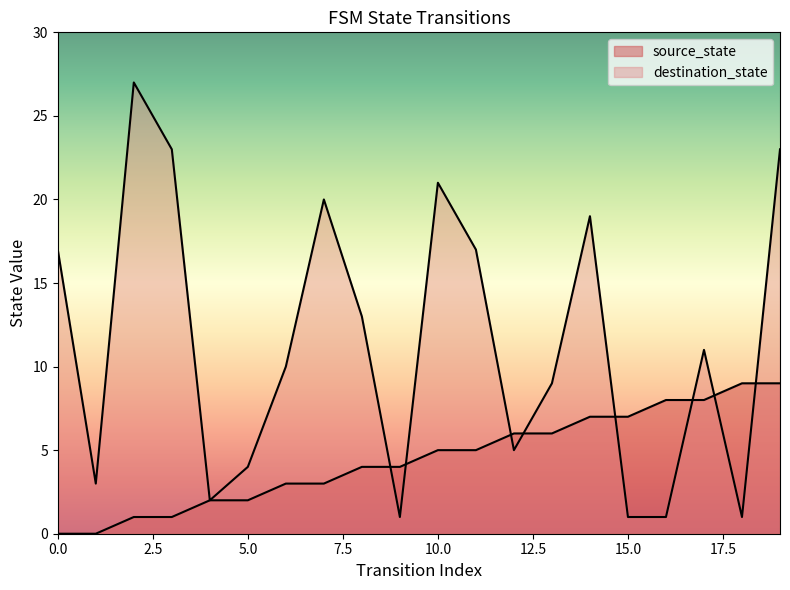

At which label does source_state first exceed 5?

12